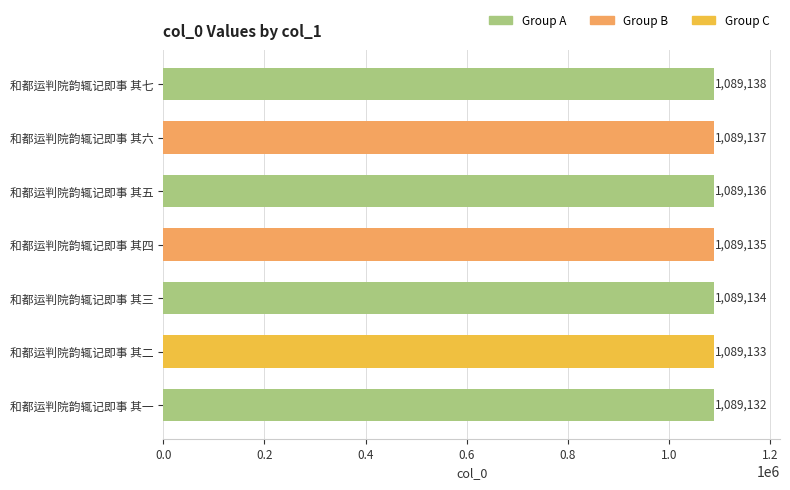

The chart shows a value of 1089132 at 和都运判院韵辄记即事 其一. True or false?

True